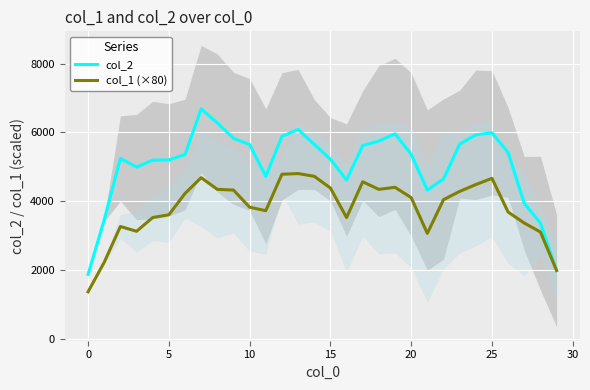

What are all the series names shown in the legend?

col_2, col_1 (×80)